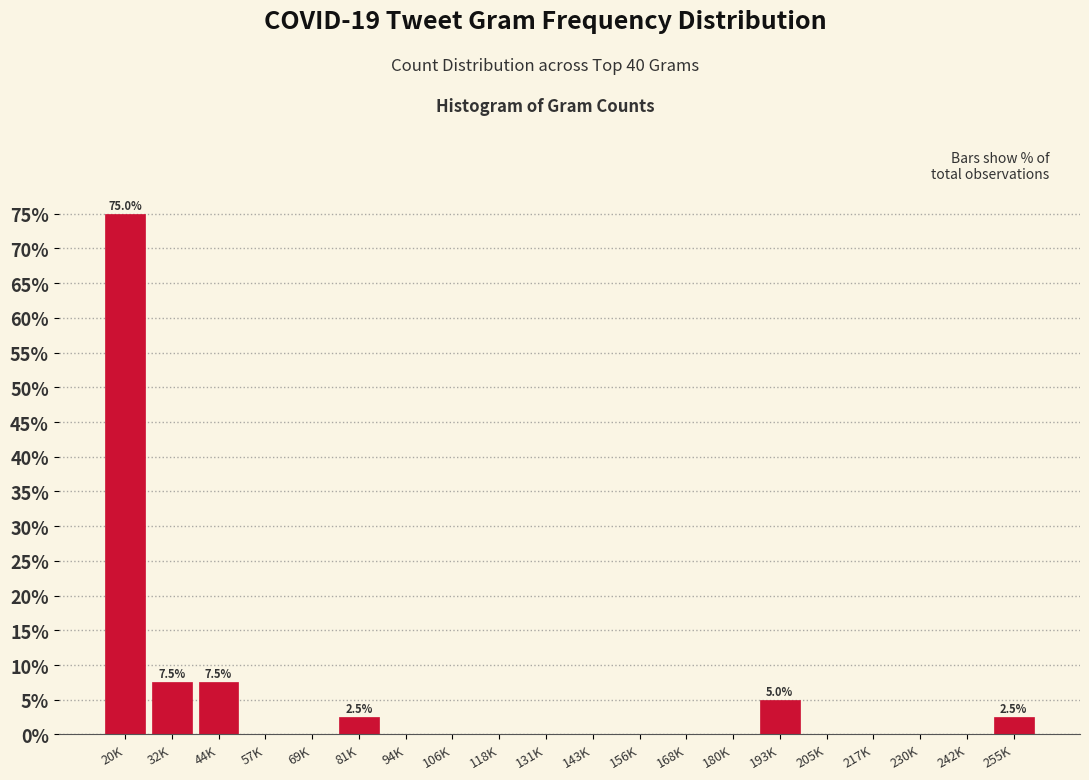

Reading left to right, transcribe all the data shown in this chart.

20K=75.0	32K=7.5	44K=7.5	57K=0.0	69K=0.0	81K=2.5	94K=0.0	106K=0.0	118K=0.0	131K=0.0	143K=0.0	156K=0.0	168K=0.0	180K=0.0	193K=5.0	205K=0.0	217K=0.0	230K=0.0	242K=0.0	255K=2.5